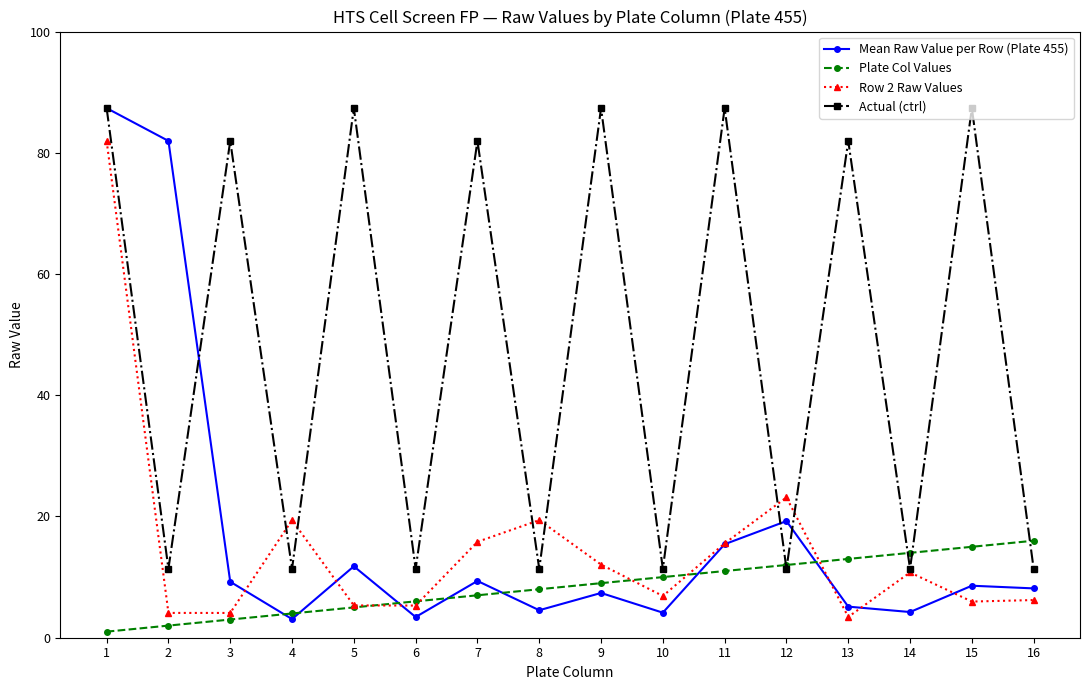

Which series changed the most between 2 and 5?

Actual (ctrl)